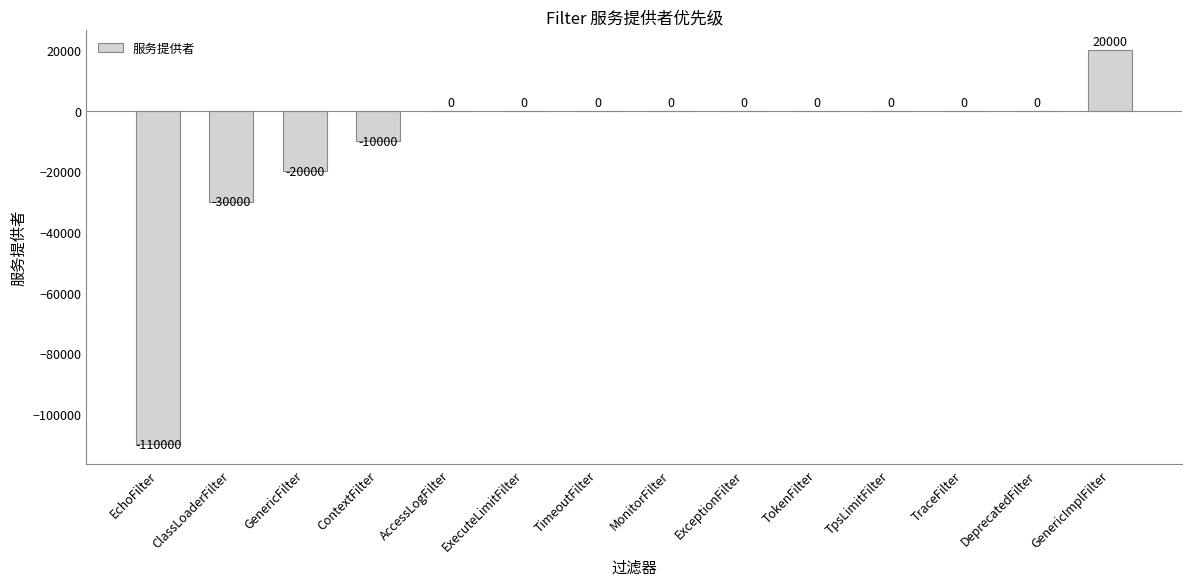

Read the value at ContextFilter.

-10000